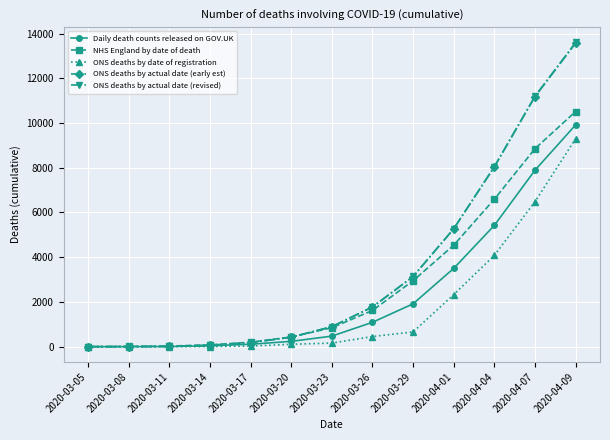

Which series has the largest range (max minus min)?

ONS deaths by actual date (revised)